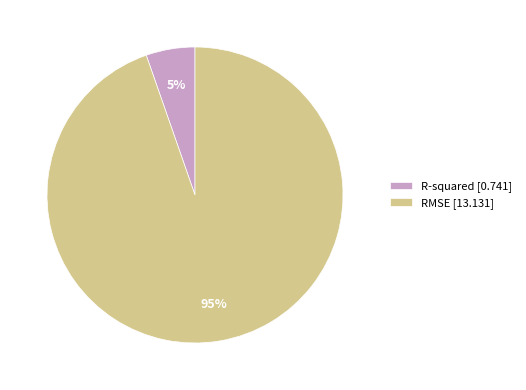

Which has a higher value, RMSE [13.131] or R-squared [0.741]?

RMSE [13.131]